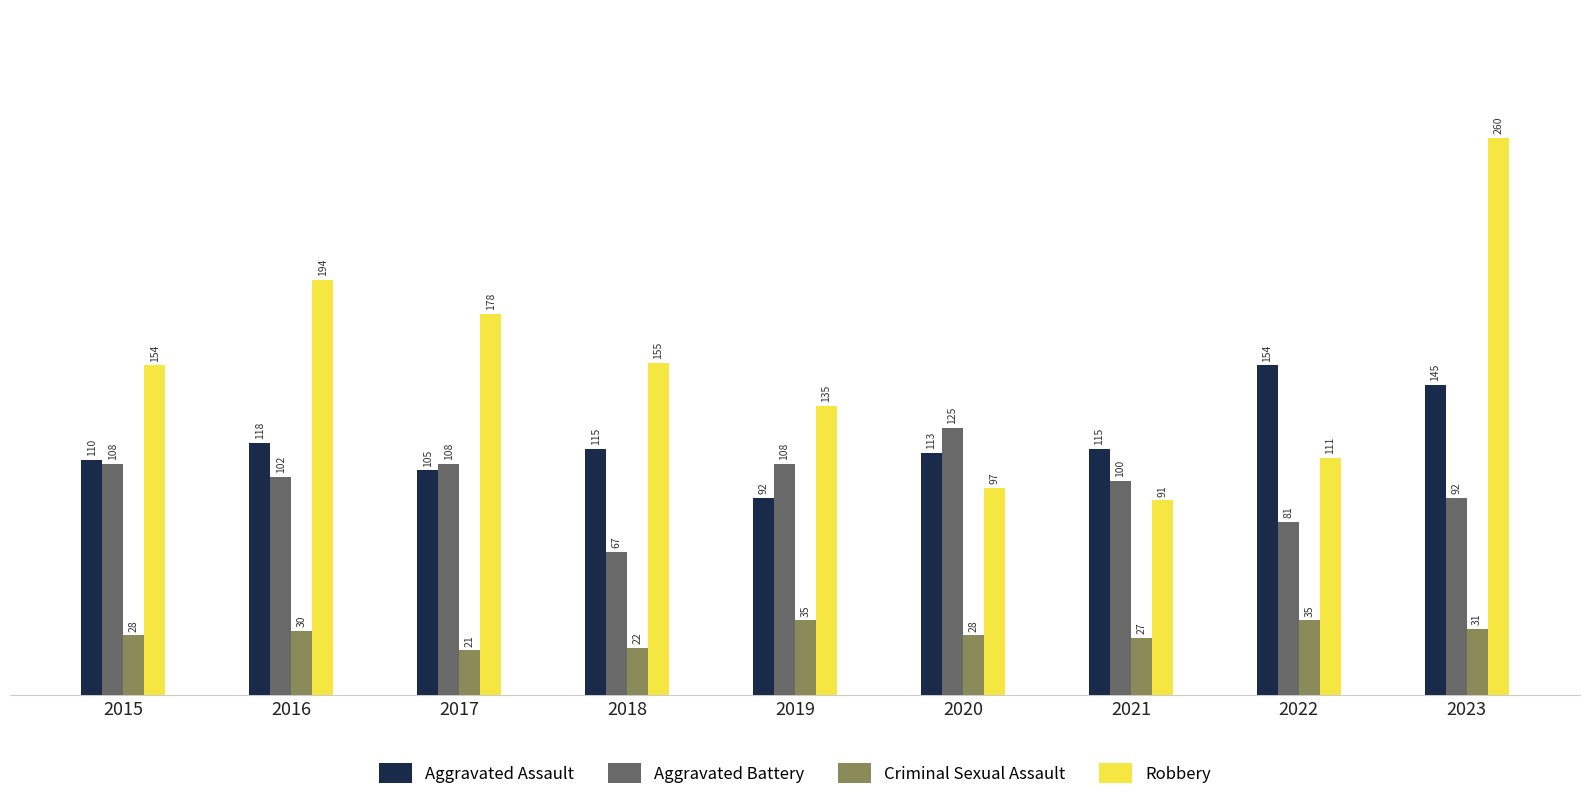

True or false: Robbery has a value of 194 at 2016.

True